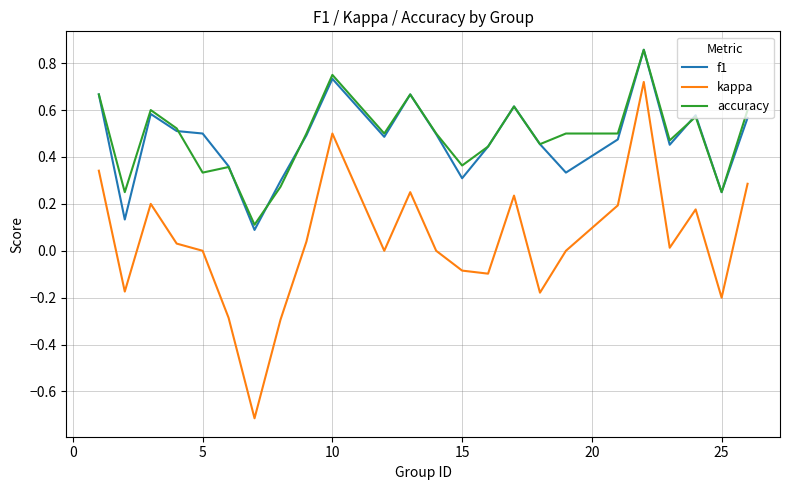

Which series has the largest range (max minus min)?

kappa